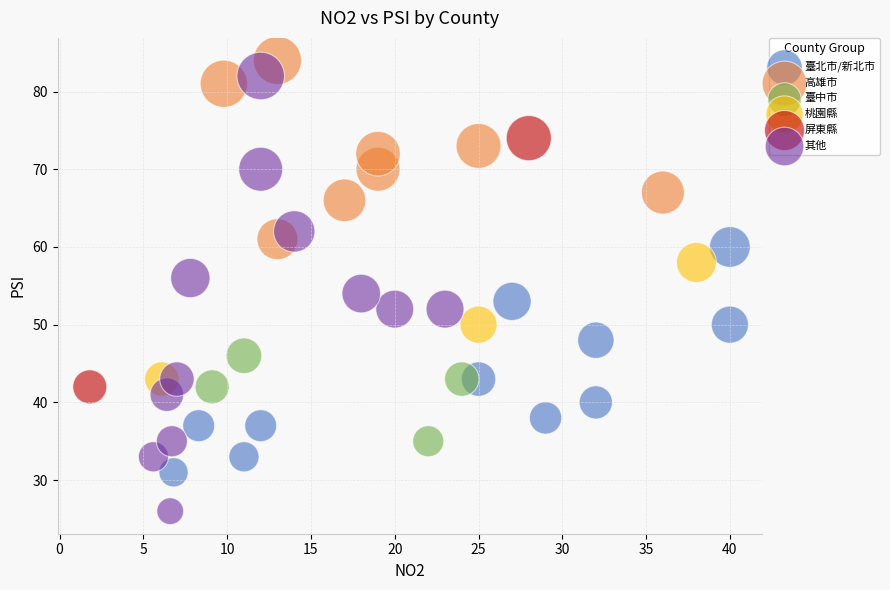

What are all the series names shown in the legend?

臺北市/新北市, 高雄市, 臺中市, 桃園縣, 屏東縣, 其他